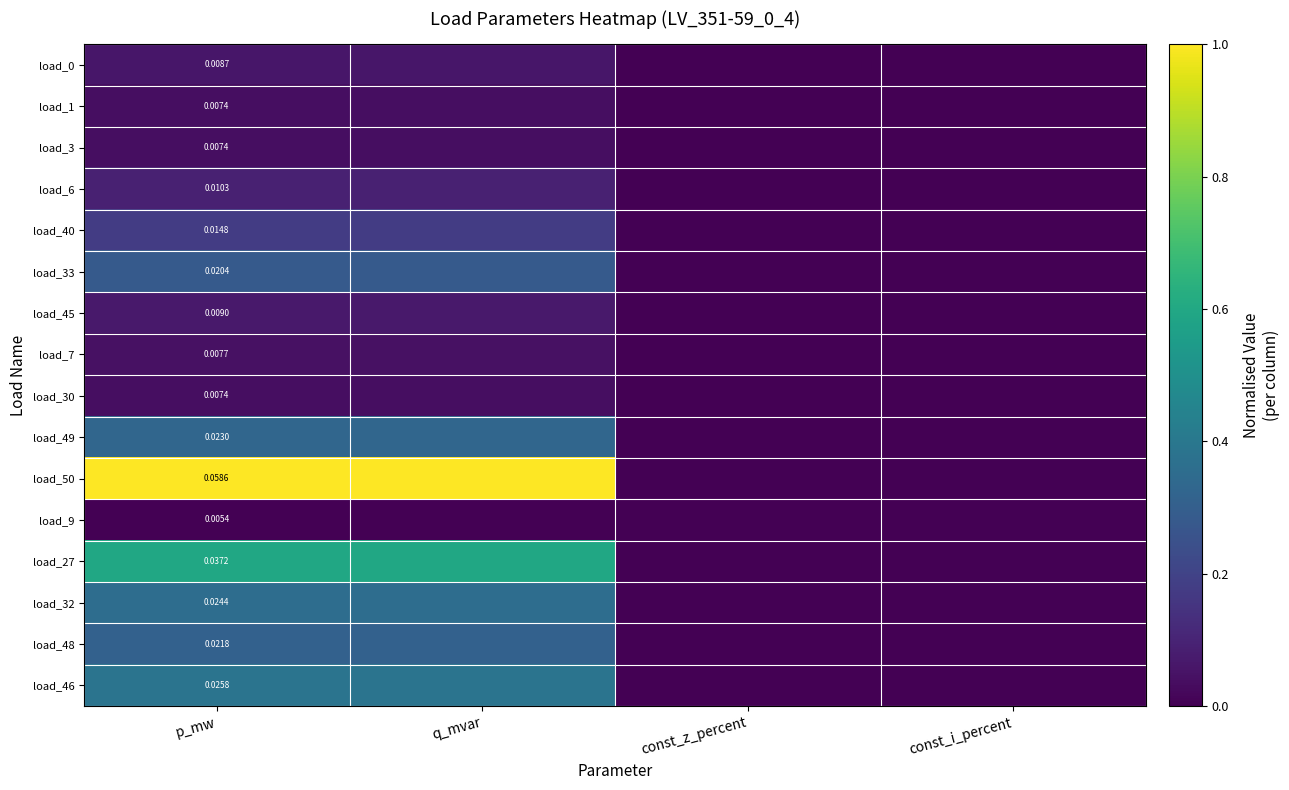

True or false: load_30 has a value of -0.0 at const_i_percent.

False